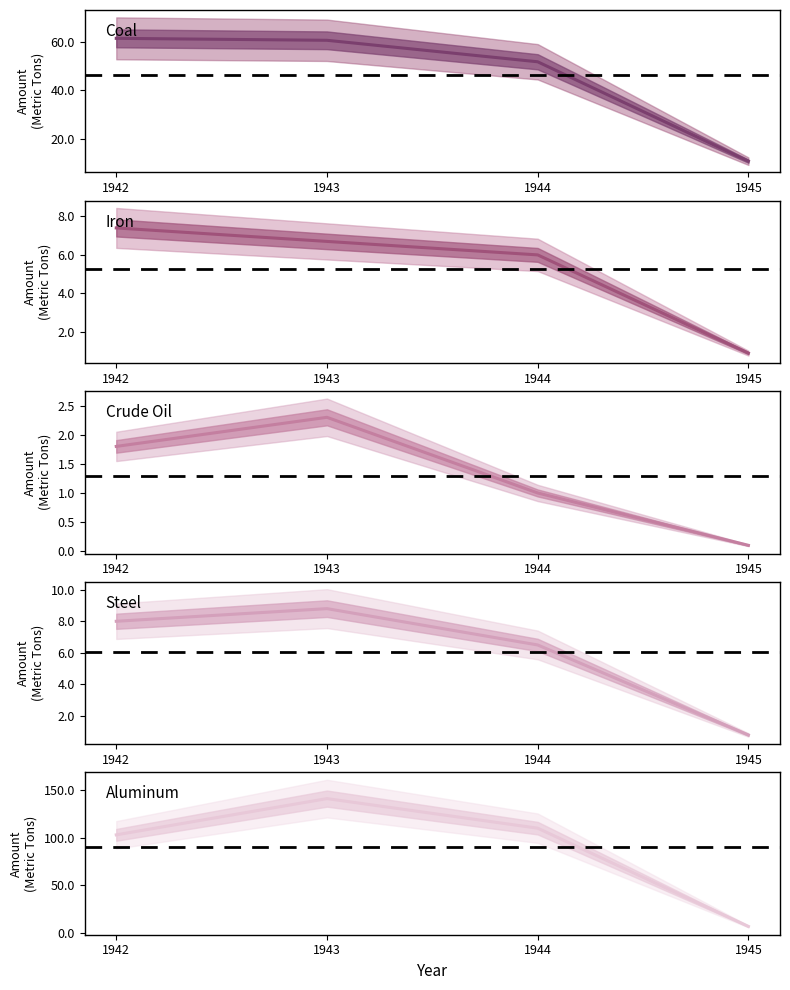

At 1944, list the series in order from smallest to largest.

Crude Oil, Iron, Steel, Coal, Aluminum